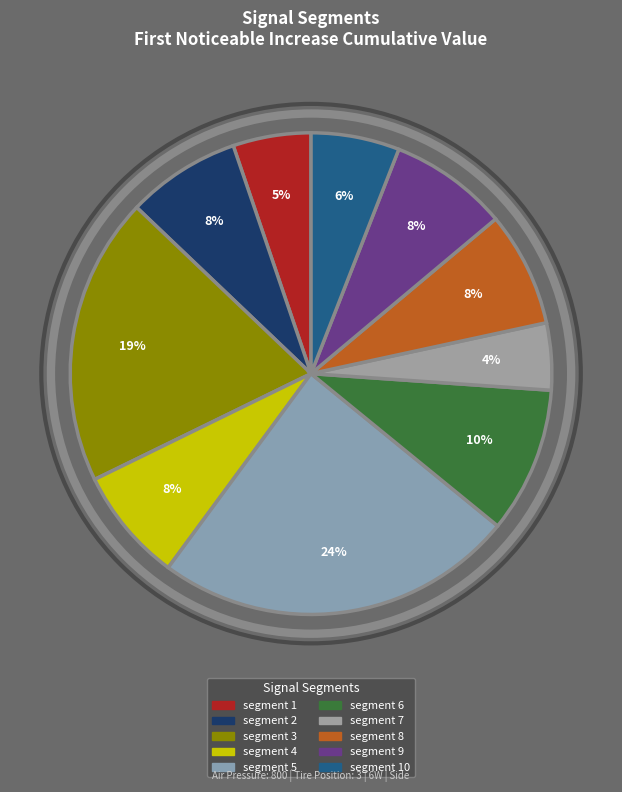

Is there any slice that represents more than half of the pie?

No